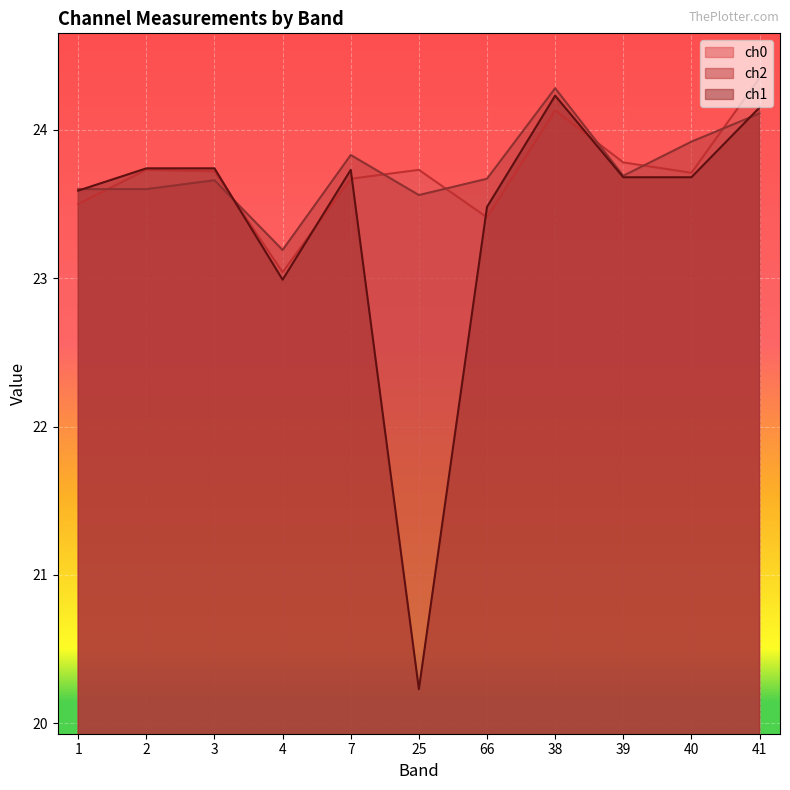

What is the label of the 3rd point from the left?

3